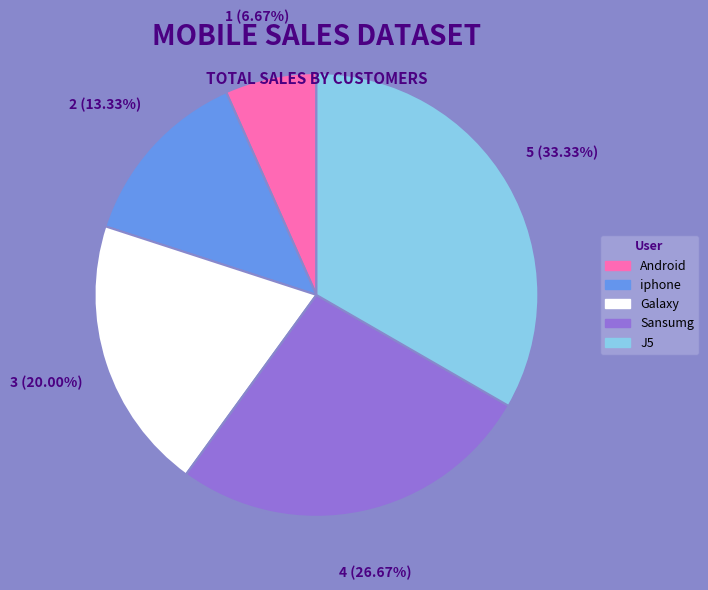

Combined, what portion of the pie is Sansumg and J5?

60.0%